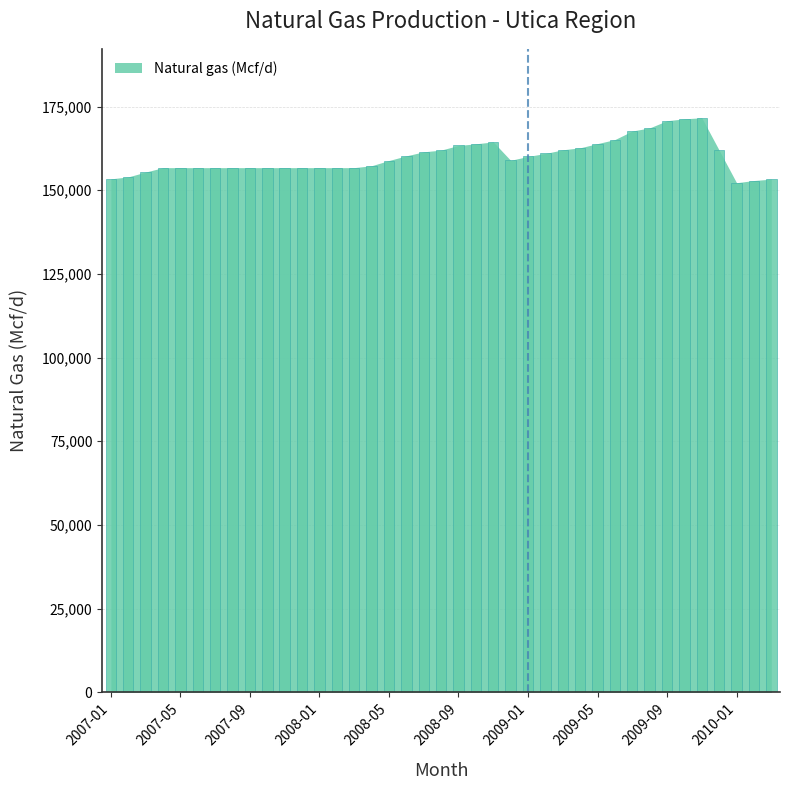

How many bars are there in total?

39